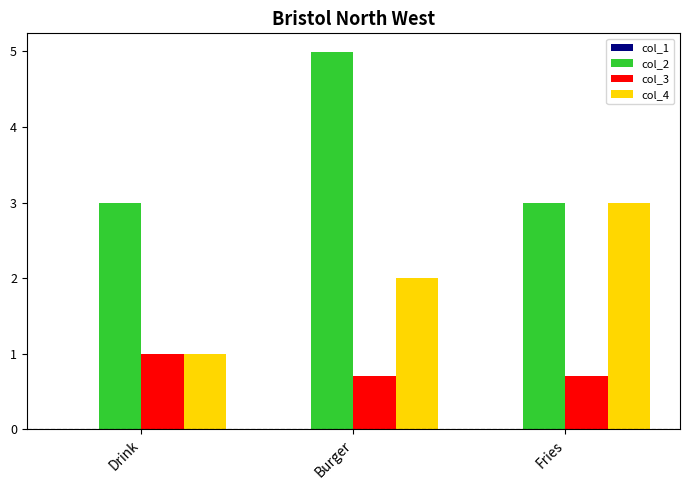

Does the chart contain stacked bars?

No